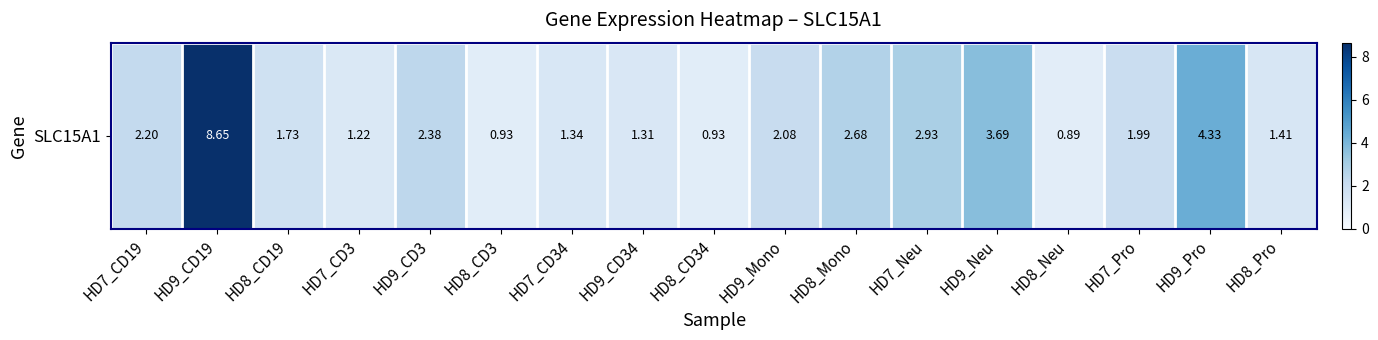

Is it true that the value at HD8_Mono is 2.7?

True